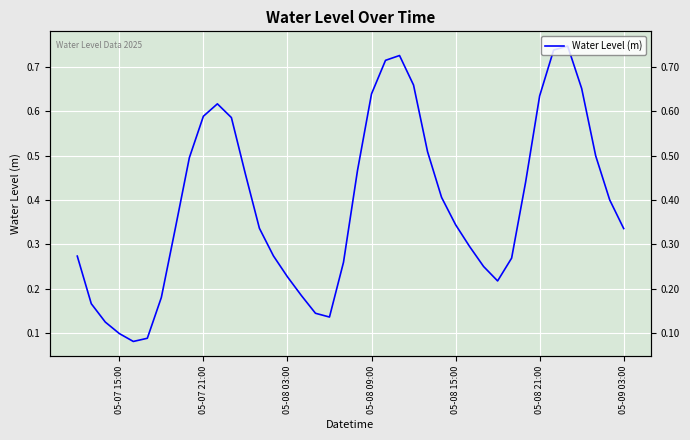

Does the chart display data point markers on the line(s)?

No